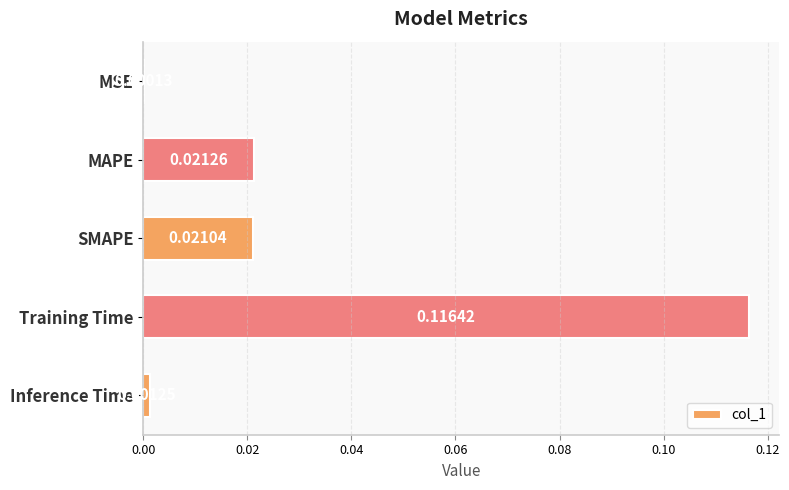

Between SMAPE and MAPE, which is larger?

MAPE